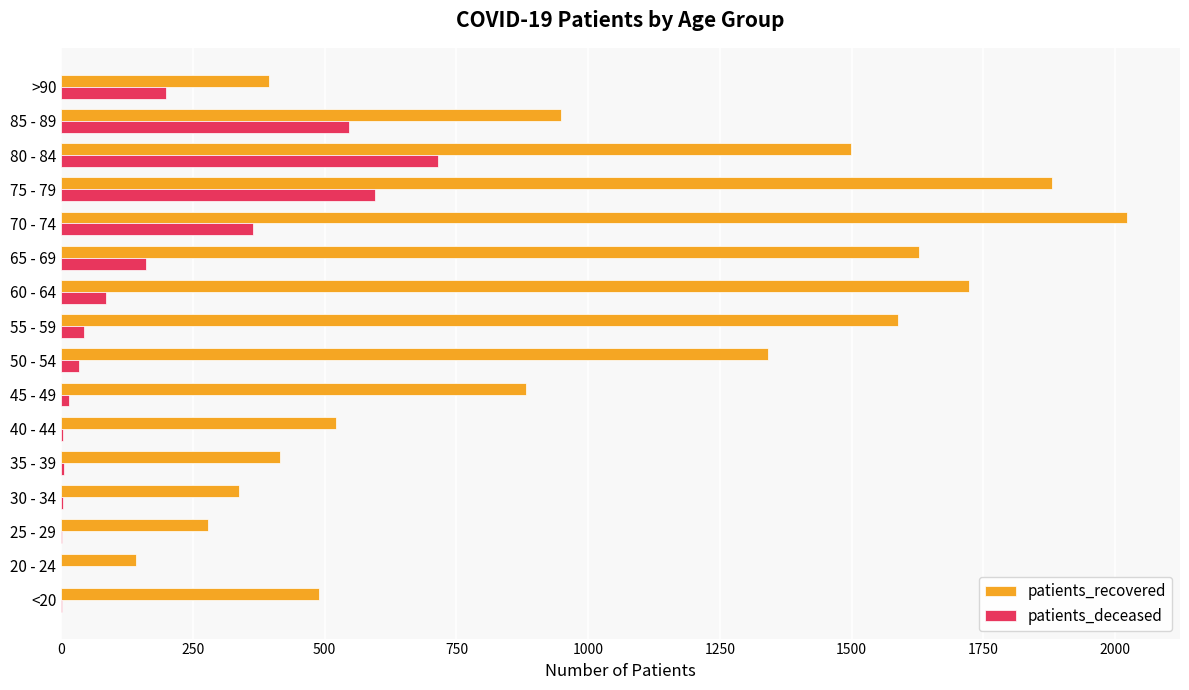

Between 35 - 39 and 75 - 79, which series saw the biggest shift?

patients_recovered